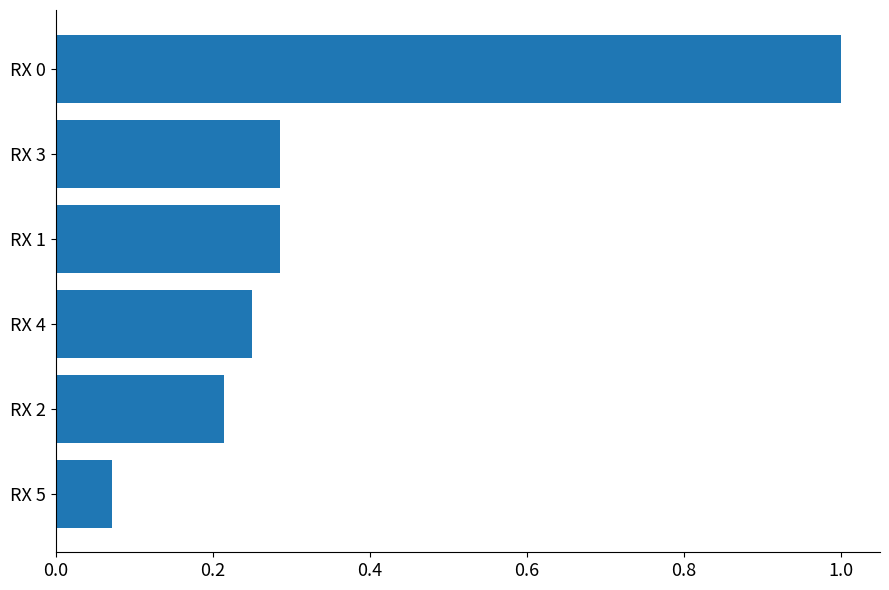

Which category has the highest value across all series?

RX 0